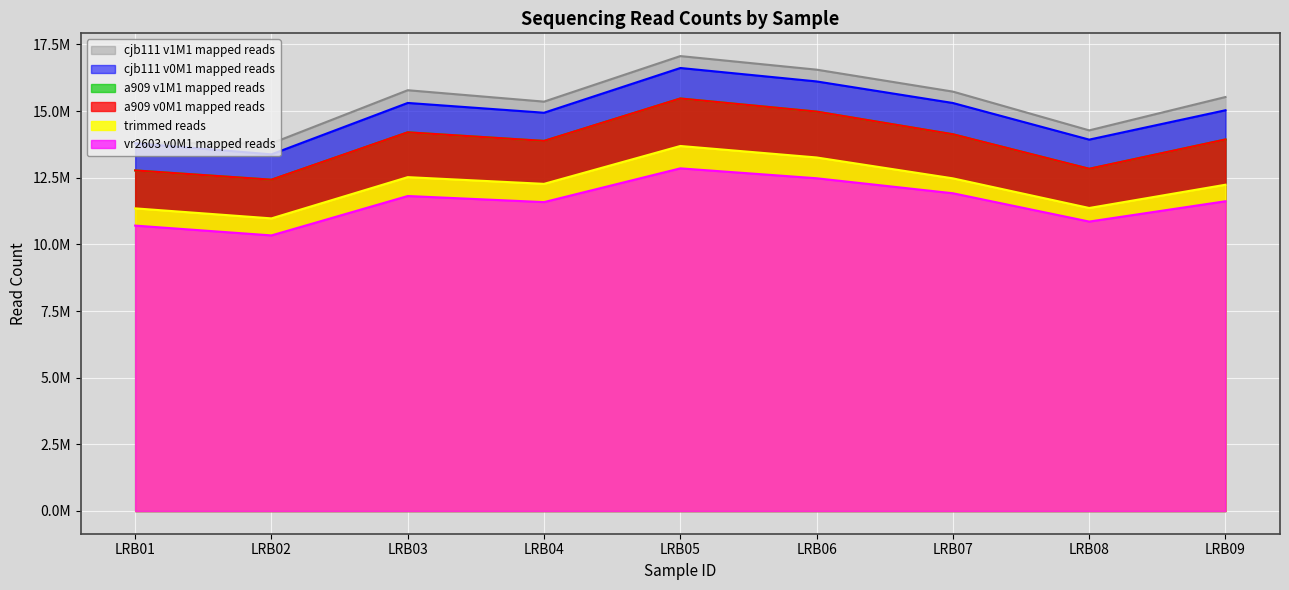

How many lines are shown in the chart?

6